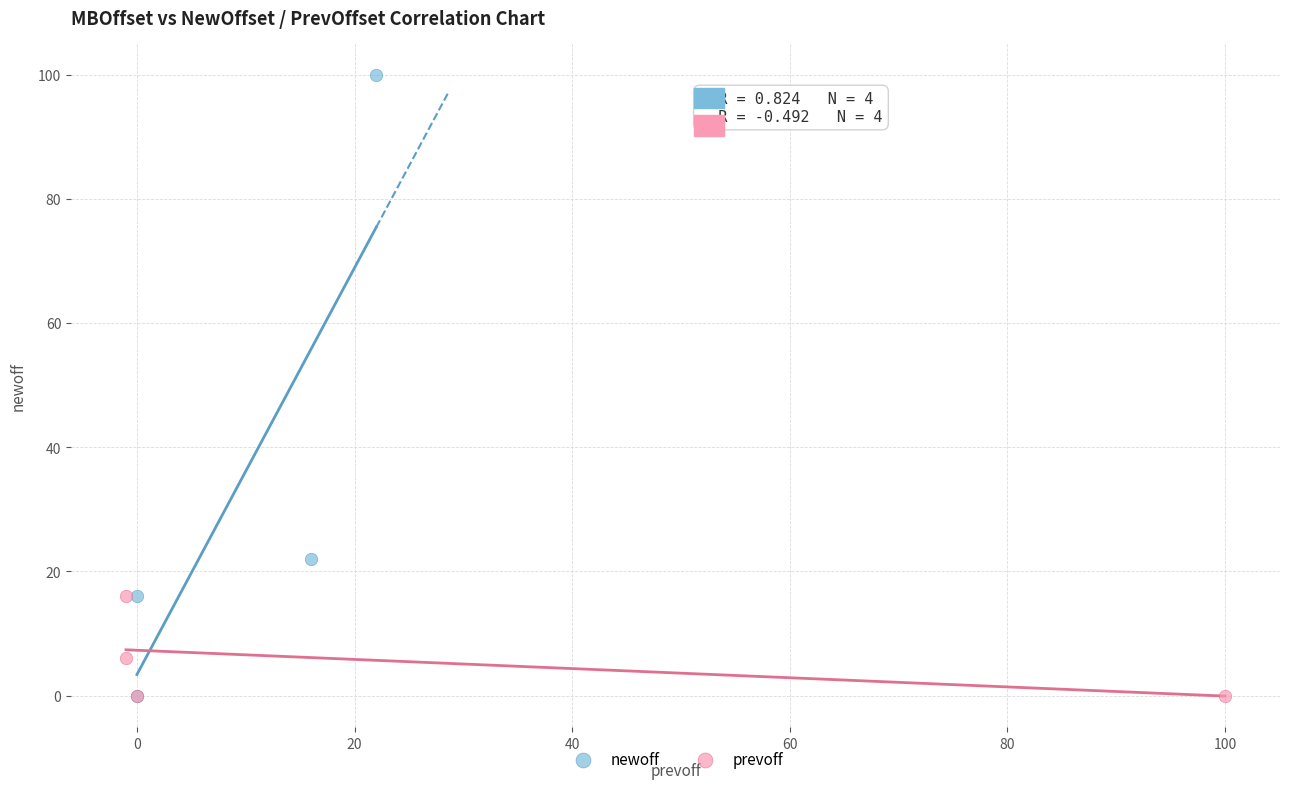

Which series has the widest spread of Y values?

newoff